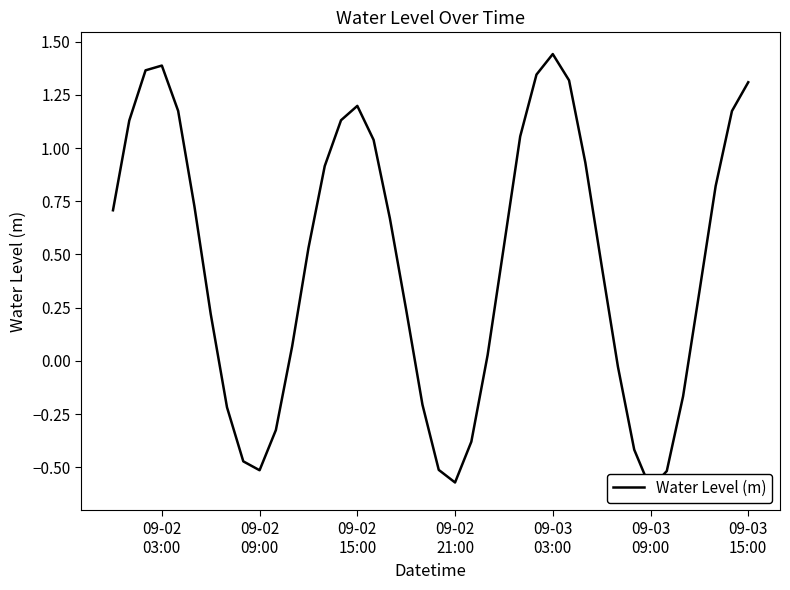

How many positive values are there?

27